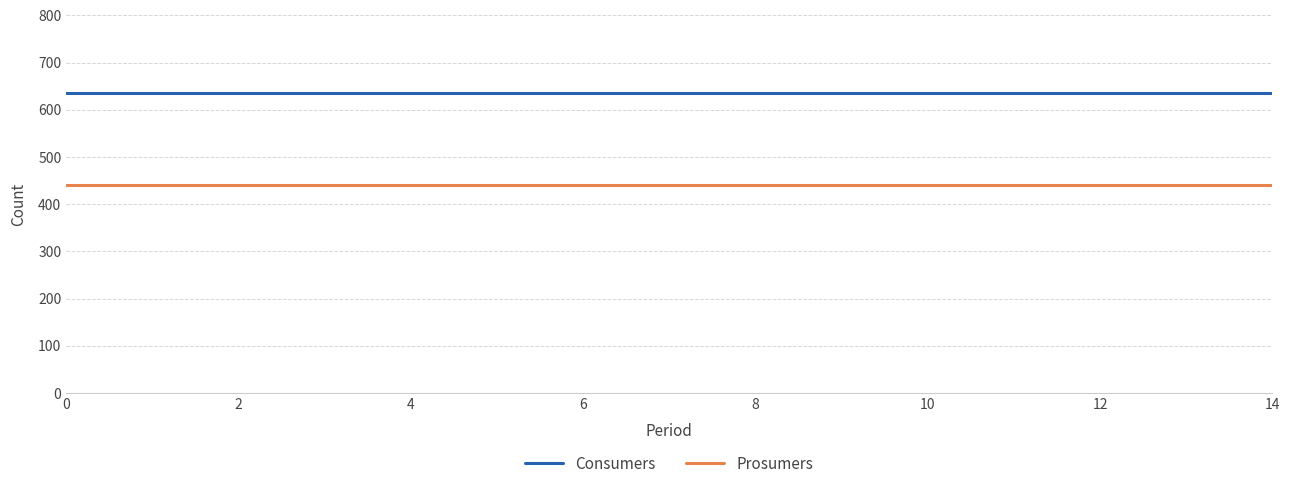

Rank the series by their maximum value, from highest to lowest.

Consumers, Prosumers